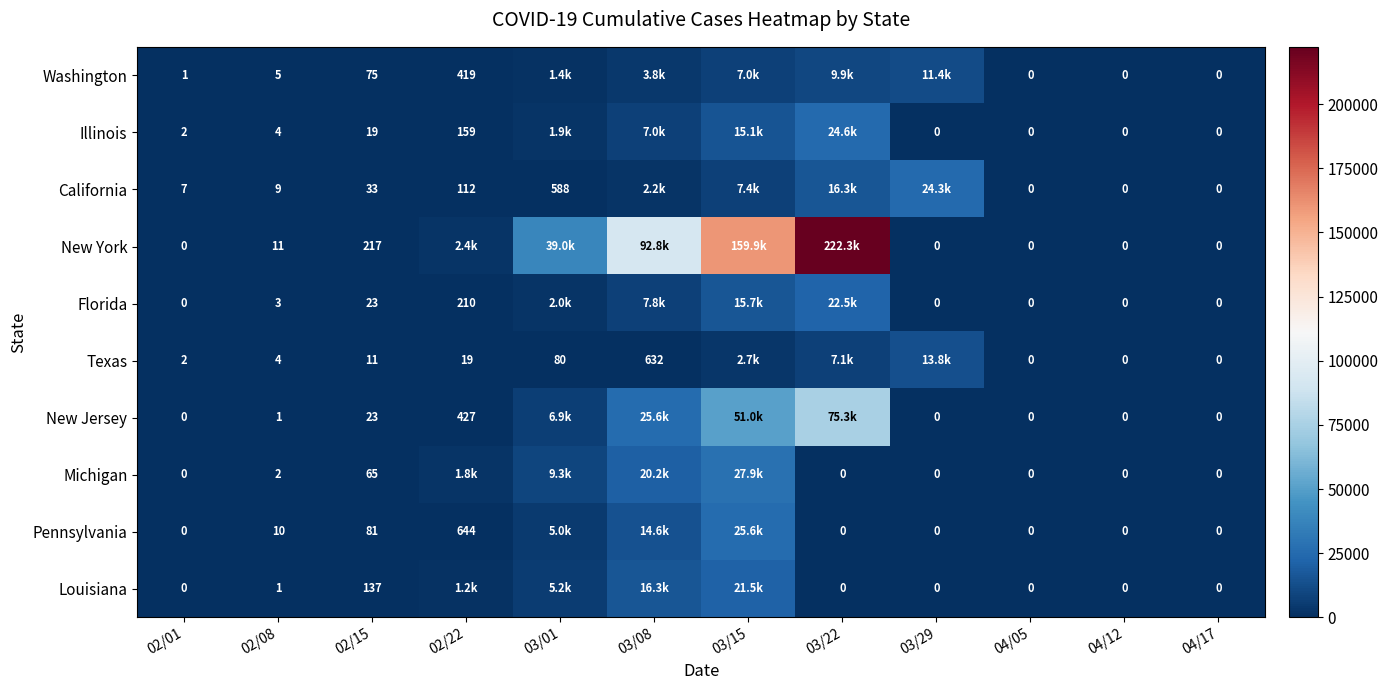

Is it true that Washington equals 75 at 02/15?

True